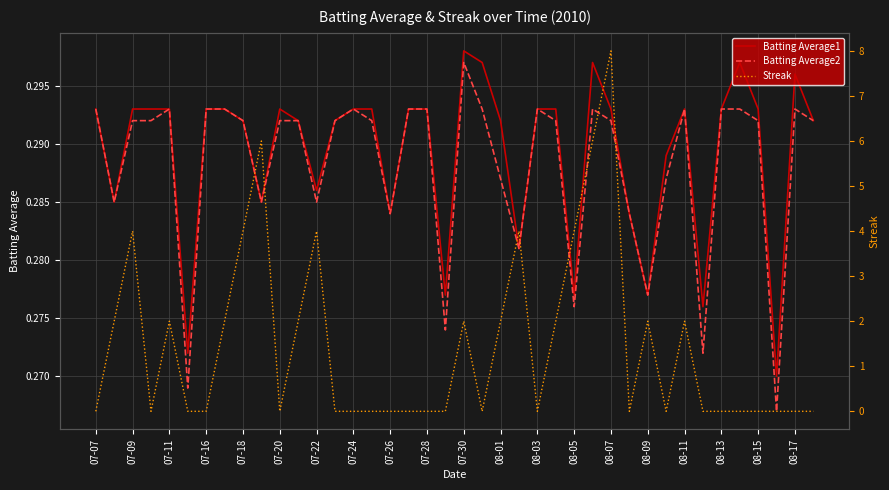

Which series has the largest total across all categories?

Streak